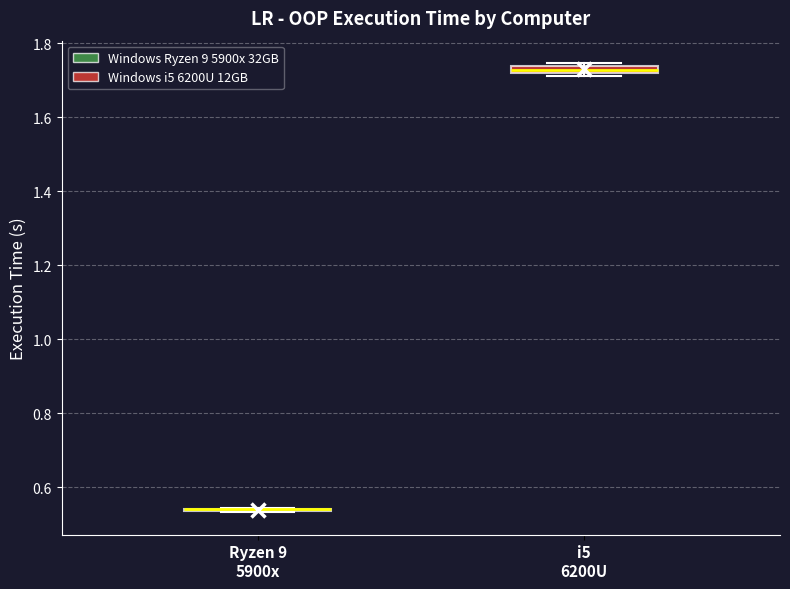

Where is the upper edge of the box for i5 6200U on the y-axis? The values are not printed on the chart, so give them approximately, as read against the axis.

1.74